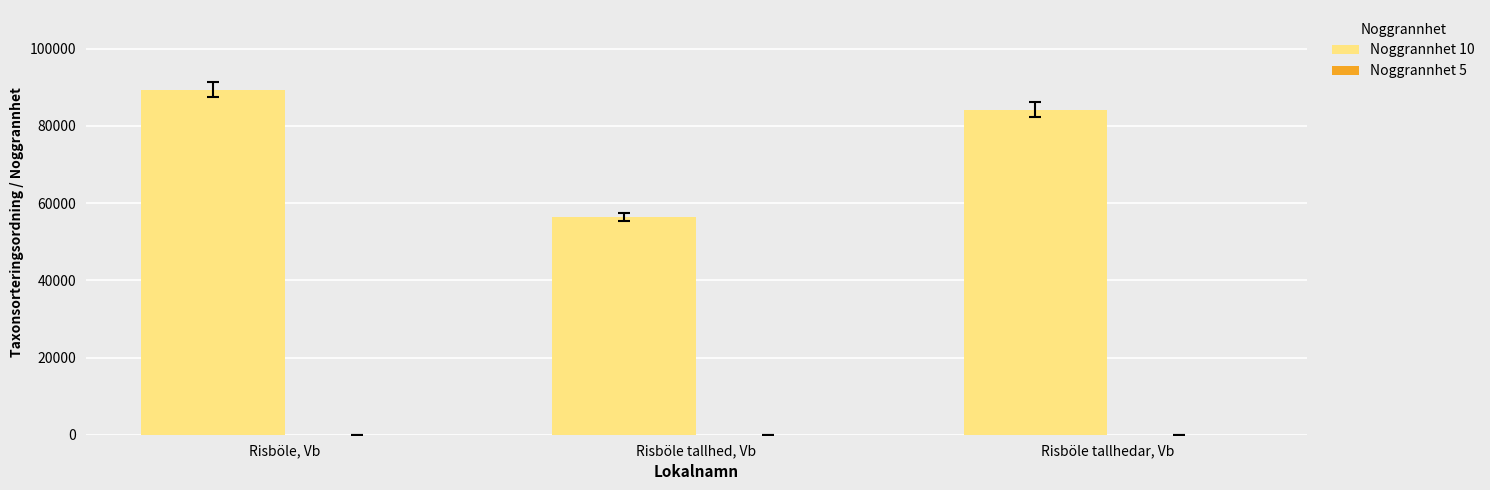

Which series has the largest total across all categories?

Noggrannhet 10